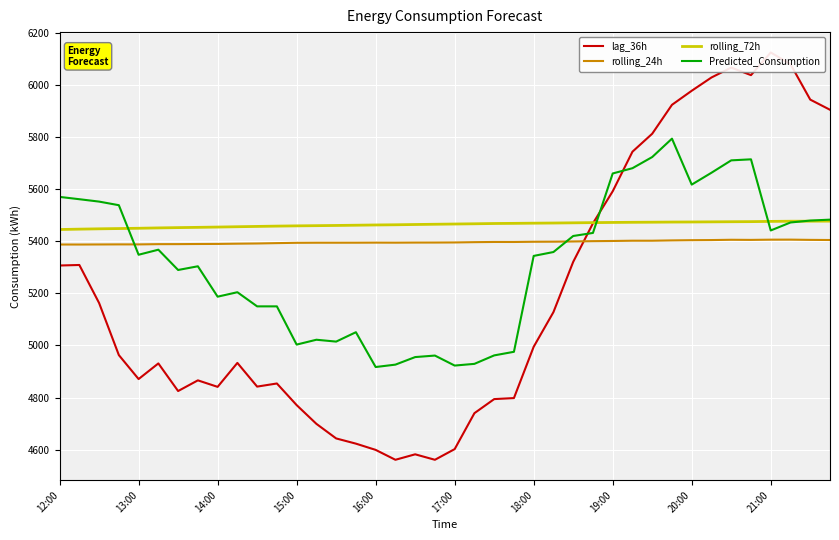

True or false: rolling_72h has more than 0 points higher than both neighbors.

False